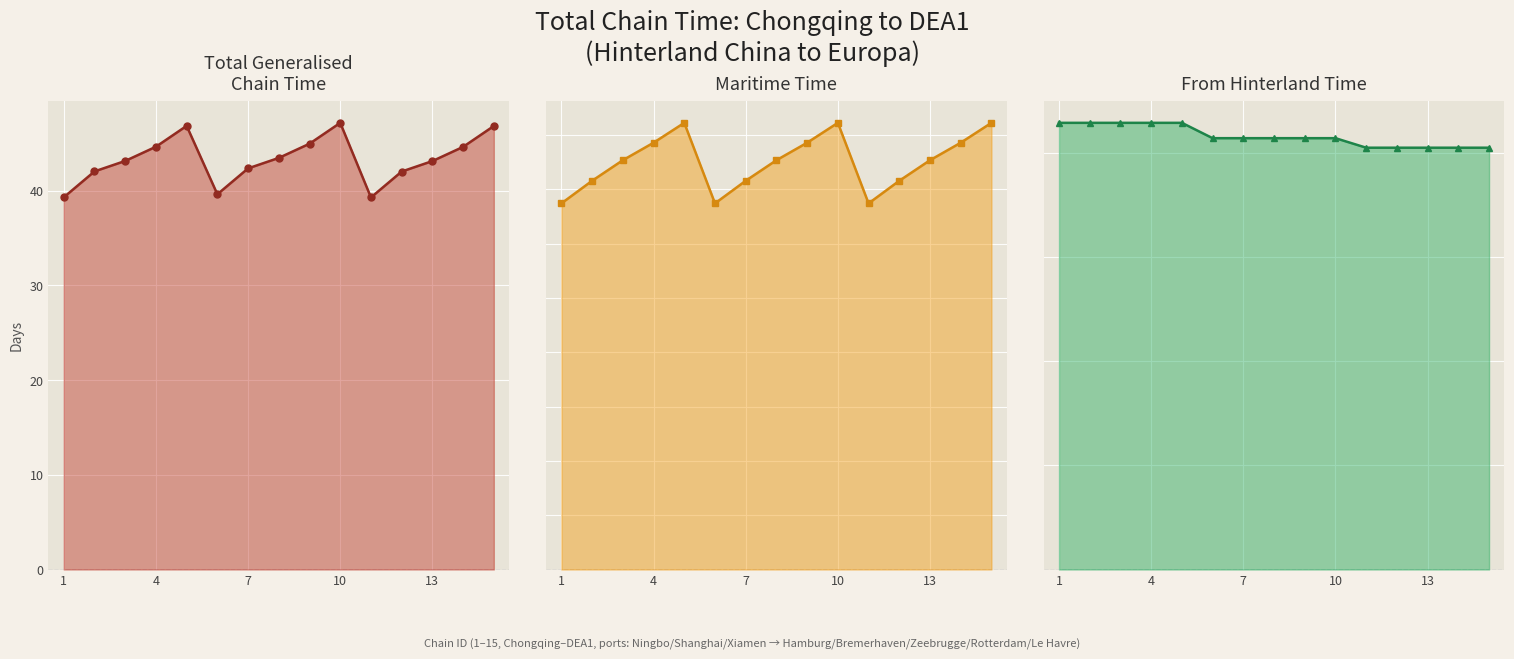

In Maritime time, how many points are higher than both neighbors (excluding endpoints)?

2